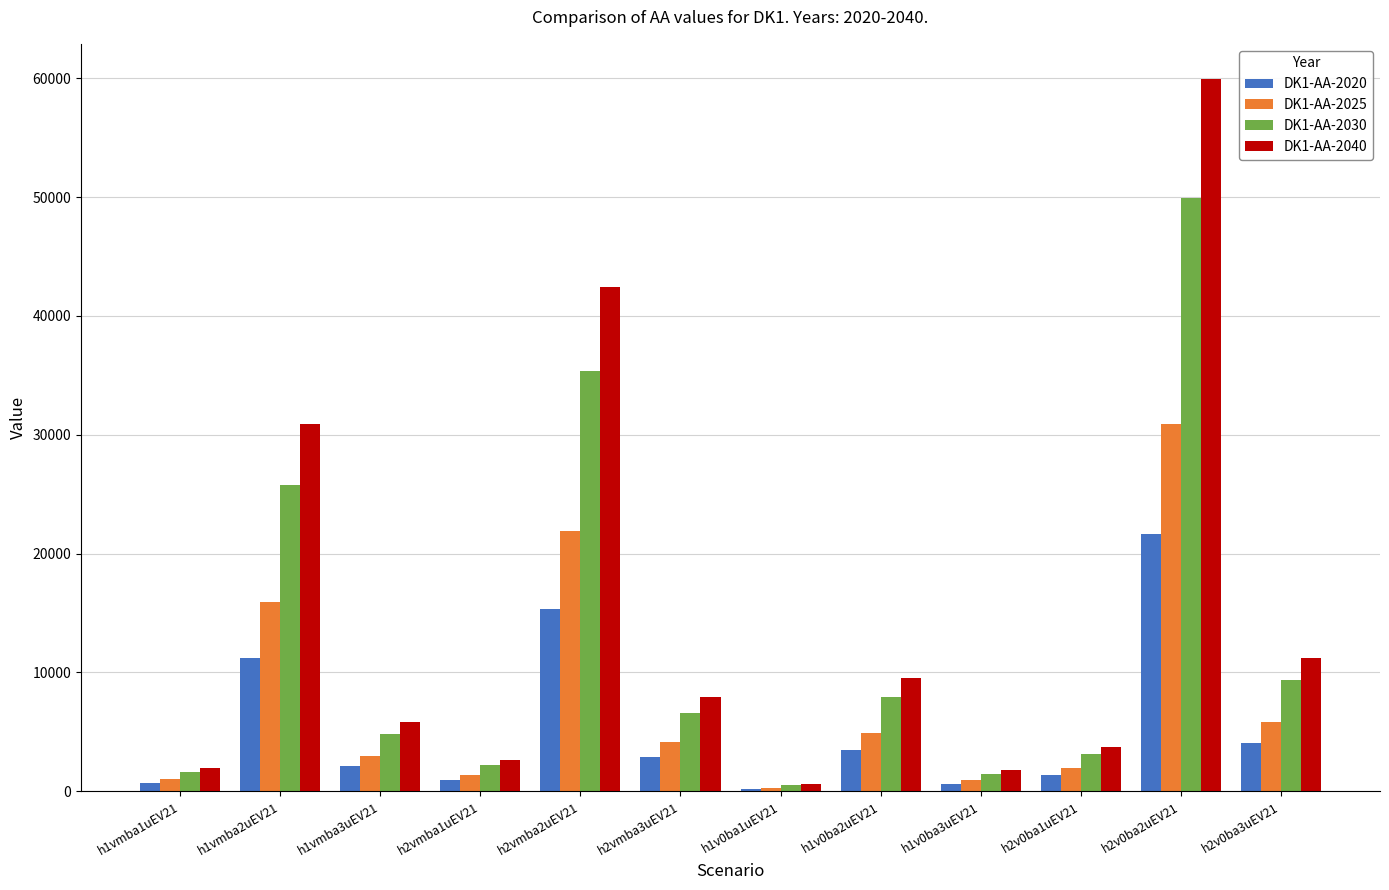

How many values in the DK1-AA-2020 series are below 2877?

6